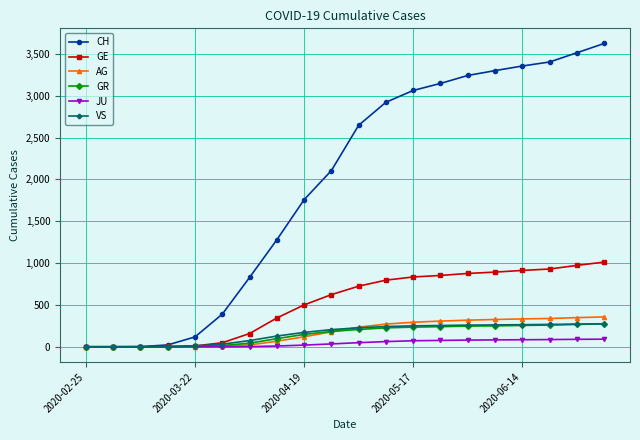

Which series has the largest total across all categories?

CH